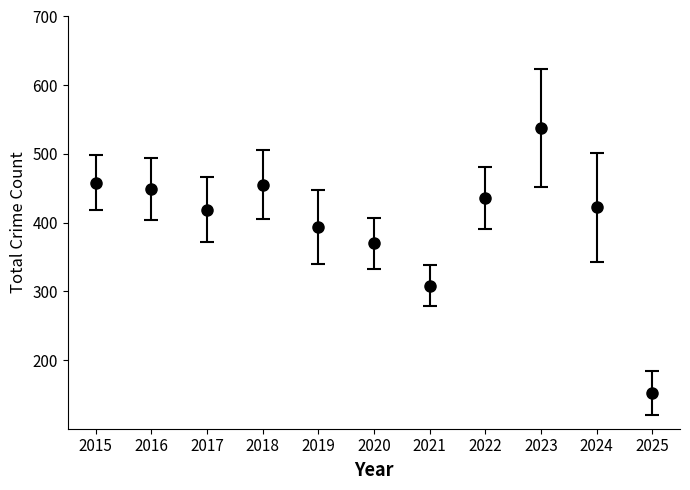

True or false: the data shows 253 at 2015.

False